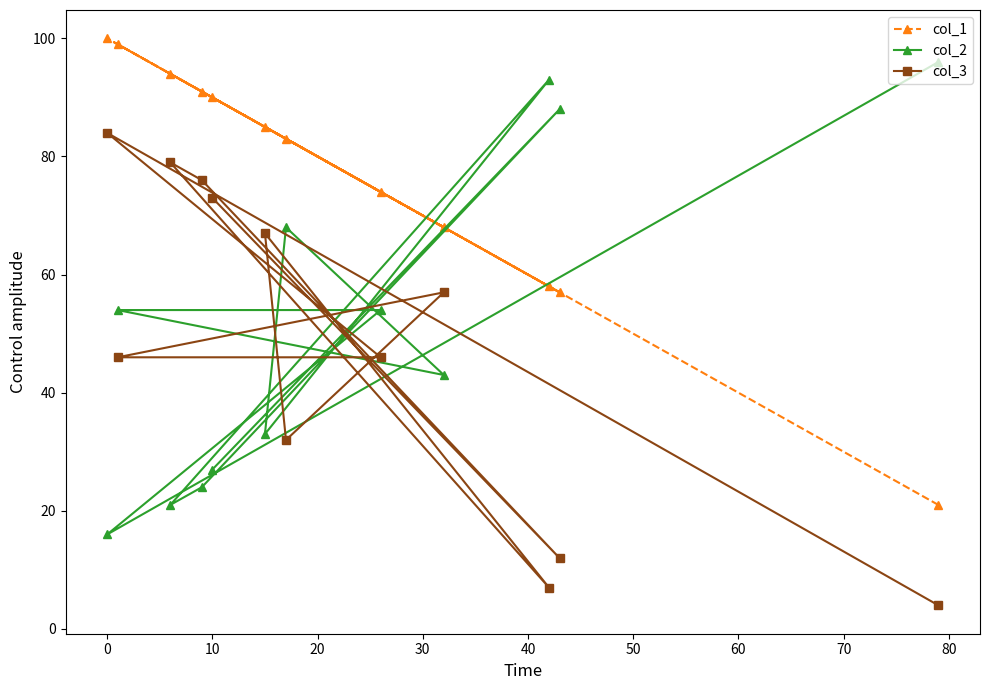

How many lines are shown in the chart?

3